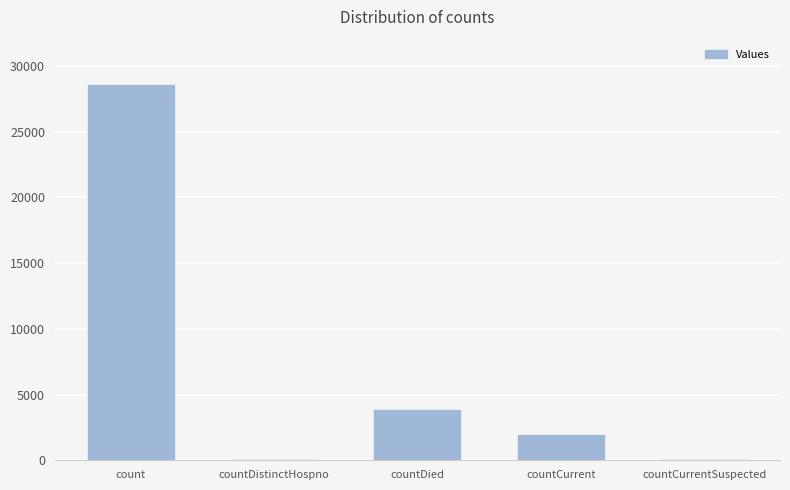

Which label corresponds to the largest value in the chart?

count